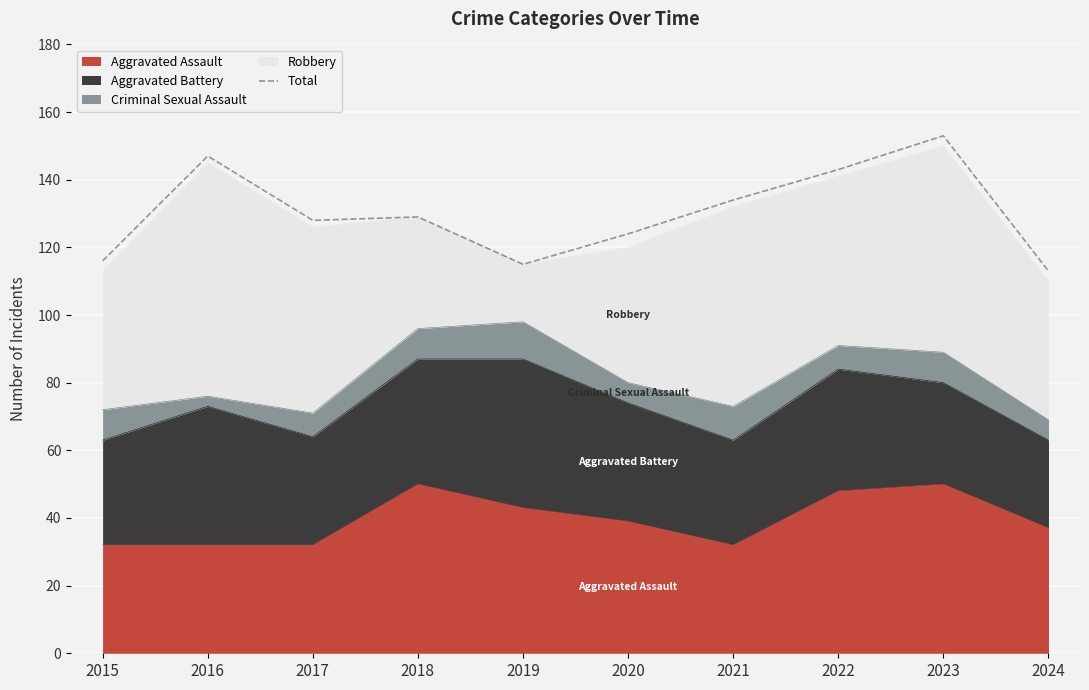

Reading left to right, extract all data points from this chart.

2015=116	2016=147	2017=128	2018=129	2019=115	2020=124	2021=134	2022=143	2023=153	2024=113